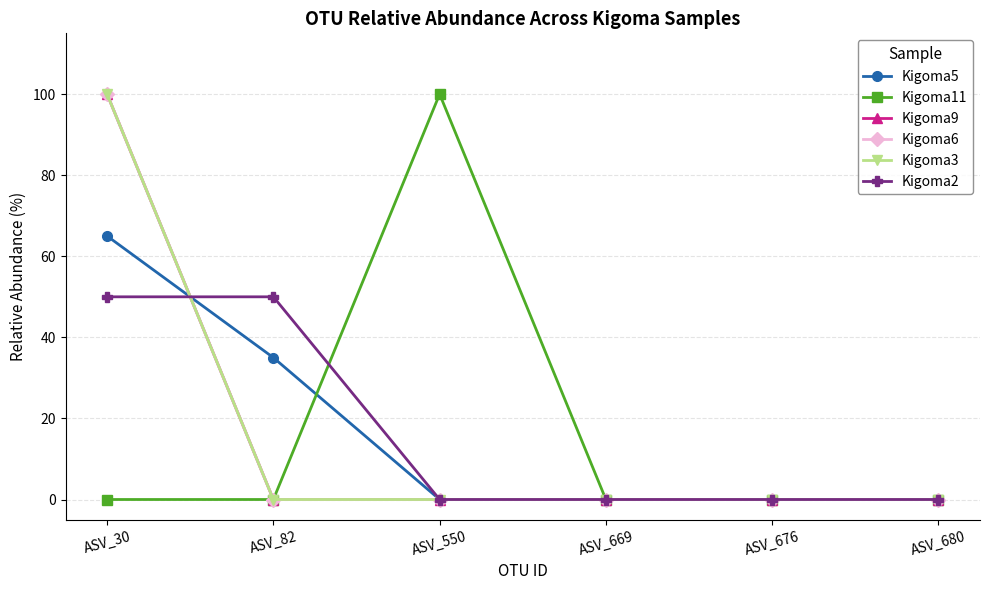

At which label is Kigoma6 closest to 50?

ASV_30